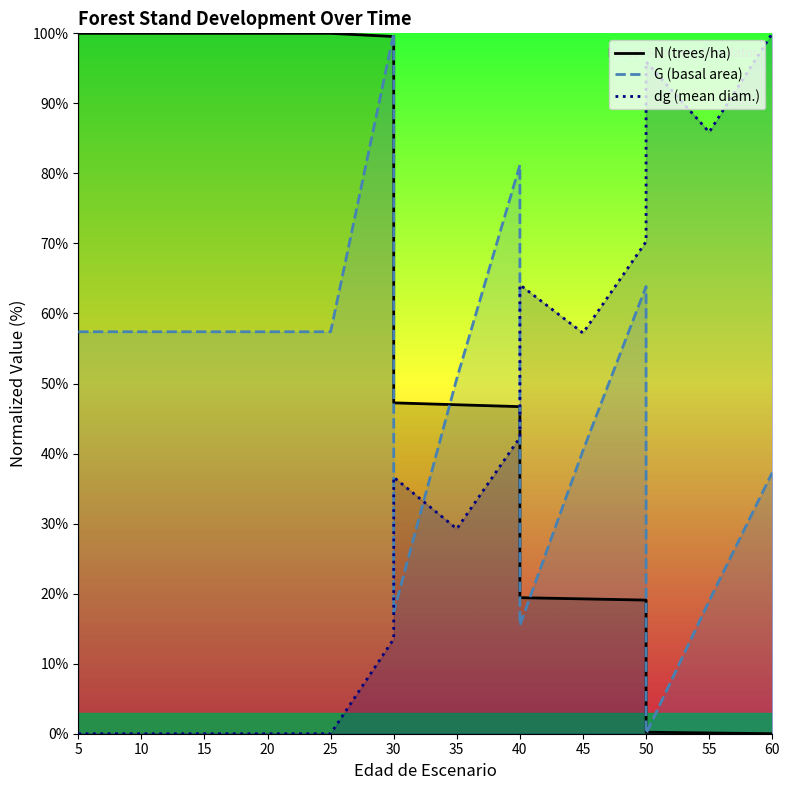

At how many categories does at least one series exceed 13?

17